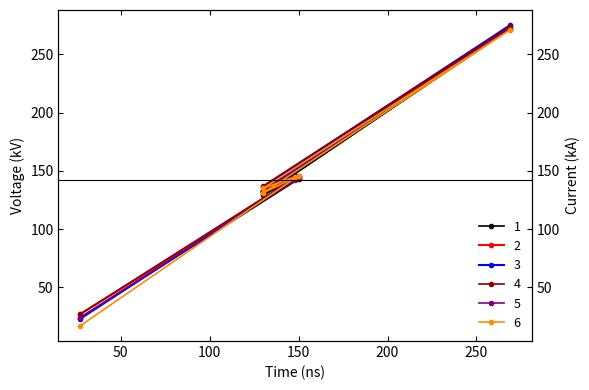

Reading right to left, transcribe all the data shown in this chart.

col_1: 146	129	272	130	143	24
col_3: 145	133	273	132	144	27
col_4: 146	132	275	136	145	23
col_6: 143	137	274	133	146	27
col_7: 142	134	272	133	145	24
col_9: 145	135	271	131	146	17